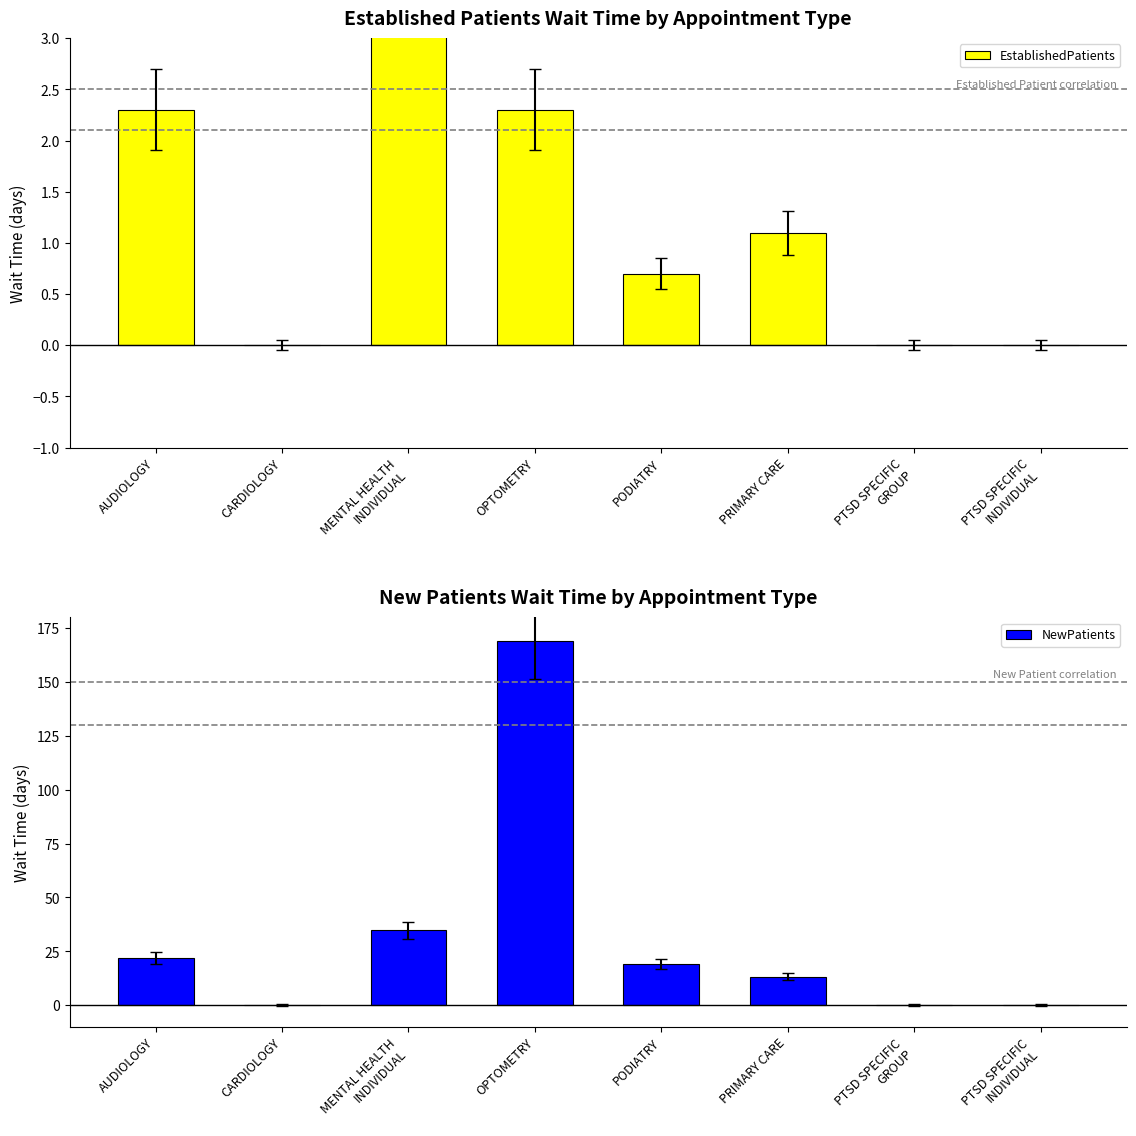

Is the value of NewPatients at CARDIOLOGY greater than the value of EstablishedPatients at PRIMARY CARE?

No